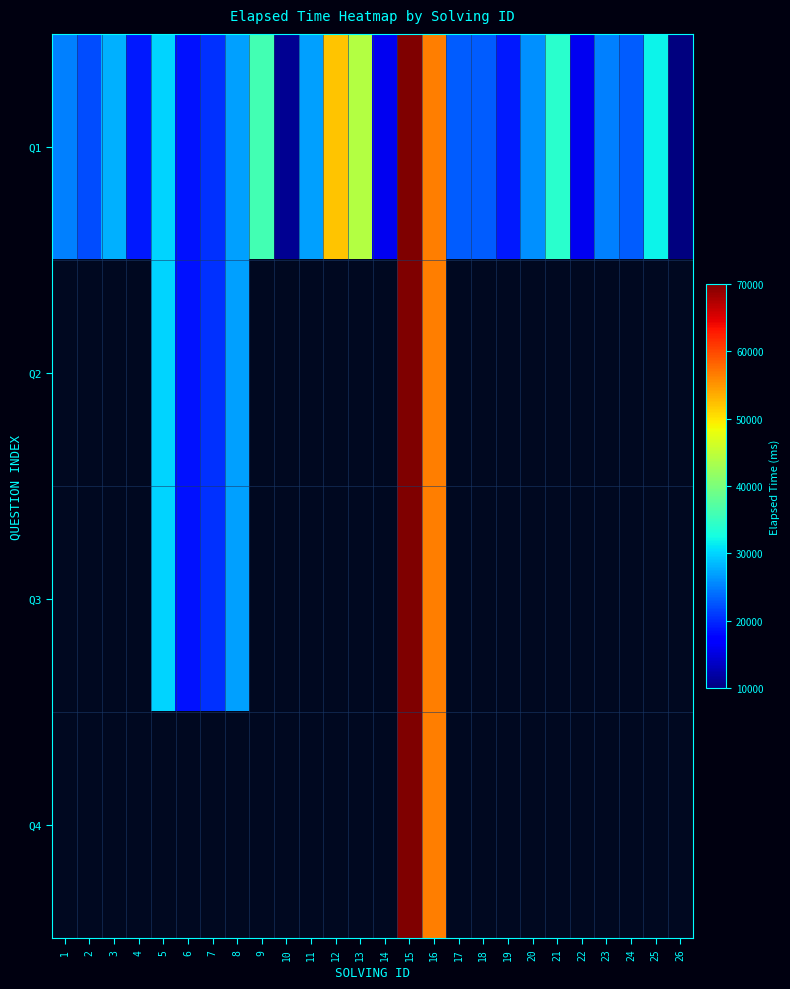

Between 12 and 24, which is larger?

12